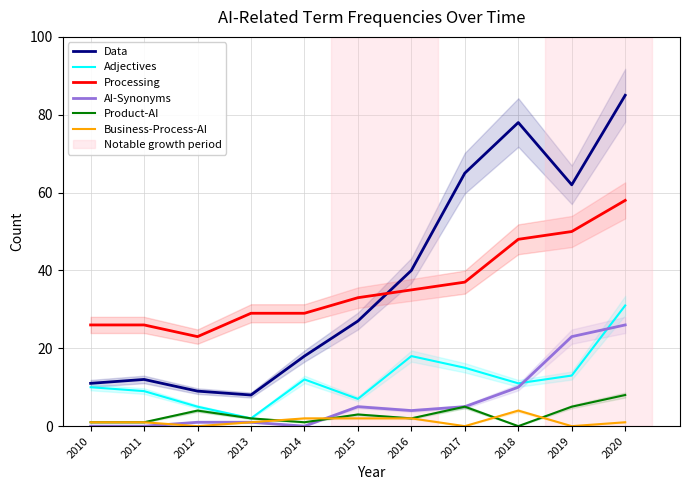

Reading right to left, extract all data points from this chart.

Data: 2020=85	2019=62	2018=78	2017=65	2016=40	2015=27	2014=18	2013=8	2012=9	2011=12	2010=11
Adjectives: 2020=31	2019=13	2018=11	2017=15	2016=18	2015=7	2014=12	2013=2	2012=5	2011=9	2010=10
Processing: 2020=58	2019=50	2018=48	2017=37	2016=35	2015=33	2014=29	2013=29	2012=23	2011=26	2010=26
AI-Synonyms: 2020=26	2019=23	2018=10	2017=5	2016=4	2015=5	2014=0	2013=1	2012=1	2011=0	2010=0
Product-AI: 2020=8	2019=5	2018=0	2017=5	2016=2	2015=3	2014=1	2013=2	2012=4	2011=1	2010=1
Business-Process-AI: 2020=1	2019=0	2018=4	2017=0	2016=2	2015=2	2014=2	2013=1	2012=0	2011=1	2010=1